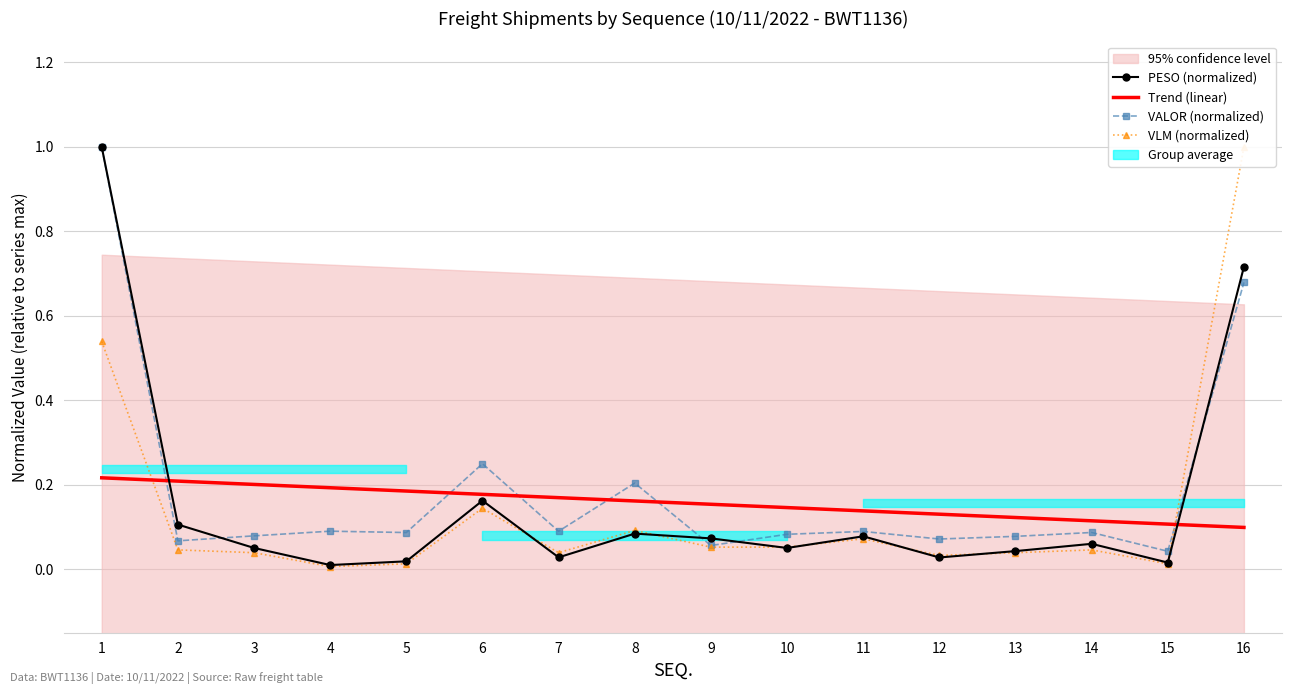

What is the difference between the maximum and second lowest values in the VALOR series?

0.9